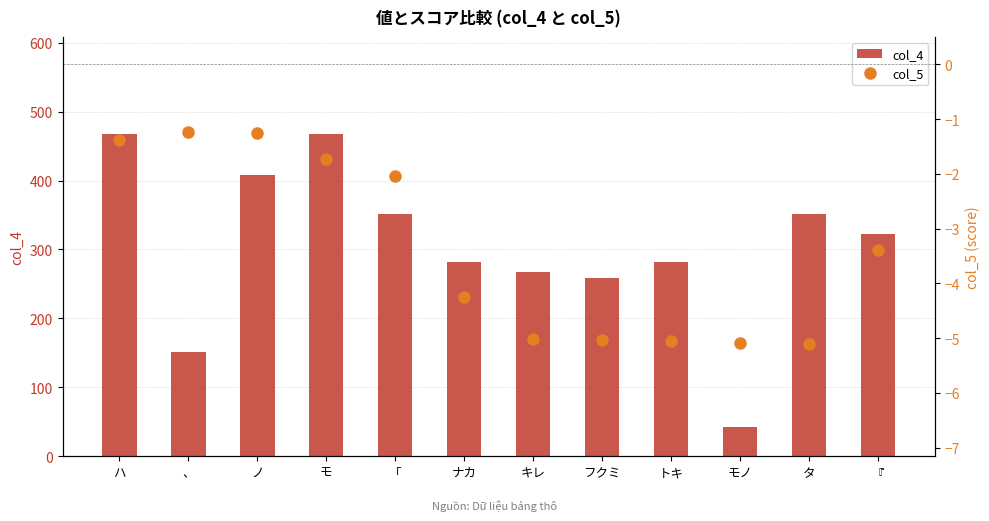

Between 『 and 、, which is larger?

『